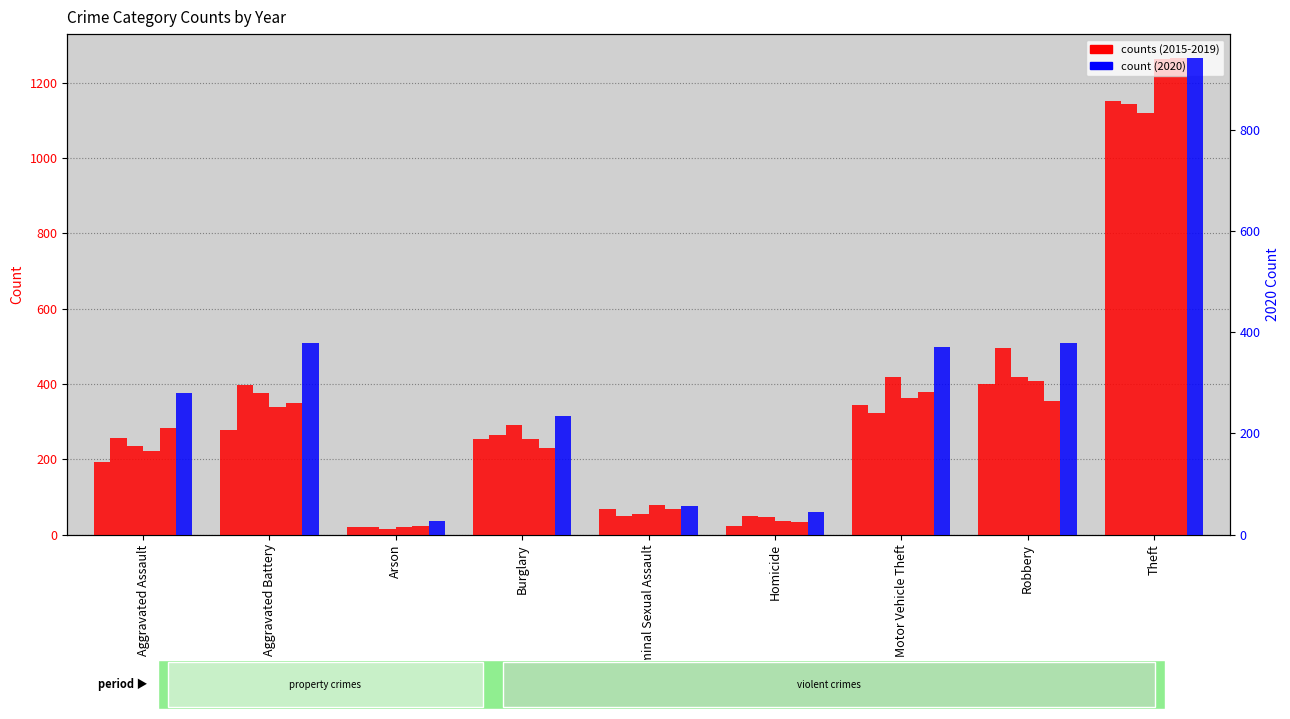

Does the chart contain any negative values?

No